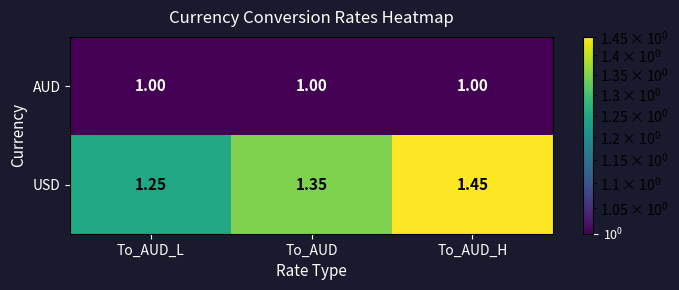

At which label is USD closest to 1?

To_AUD_L